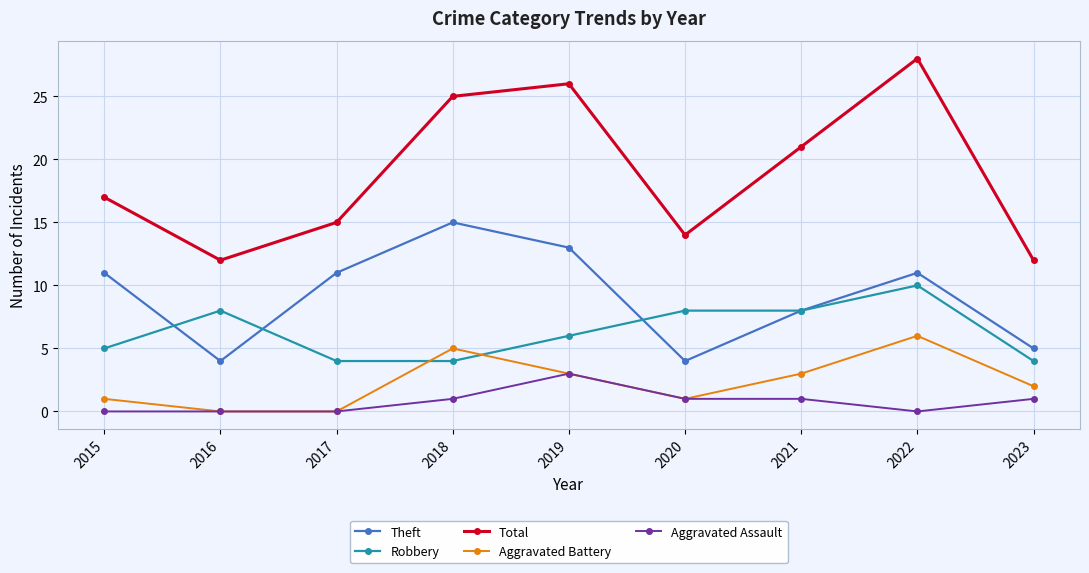

Reading right to left, extract all data points from this chart.

Theft: 5	11	8	4	13	15	11	4	11
Robbery: 4	10	8	8	6	4	4	8	5
Total: 12	28	21	14	26	25	15	12	17
Aggravated Battery: 2	6	3	1	3	5	0	0	1
Aggravated Assault: 1	0	1	1	3	1	0	0	0